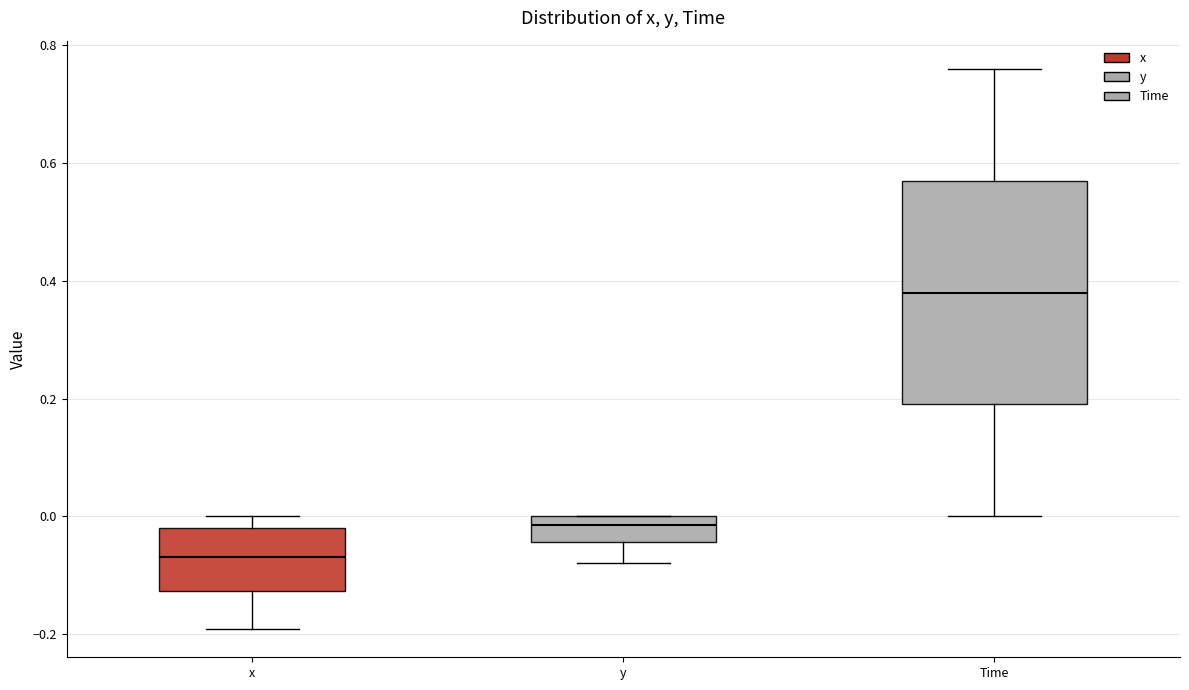

Reading left to right, read every box against the y-axis: the position of its median line, the range the box covers, and the ends of its whiskers. The values are not printed on the chart, so give them approximately, as read against the axis.

x: median -0.06, box -0.12 to -0.02, whiskers -0.20 to 0.00
y: median -0.02, box -0.04 to 0.00, whiskers -0.08 to 0.00
Time: median 0.38, box 0.20 to 0.58, whiskers 0.00 to 0.76